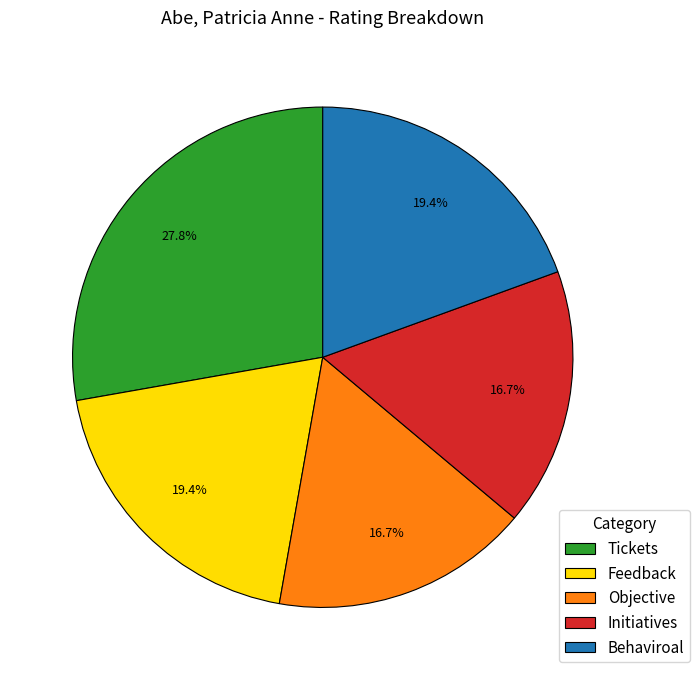

Between Initiatives and Behaviroal, which is larger?

Behaviroal